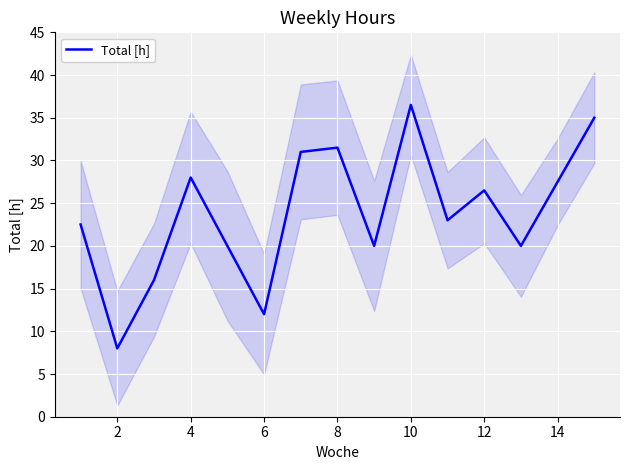

The value of Total [h] at 2 is 5.2. True or false?

False